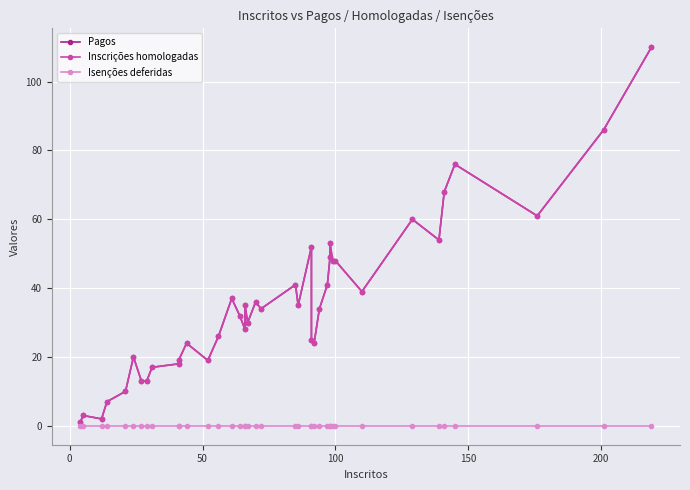

True or false: Pagos and Inscrições homologadas intersect in this chart.

False